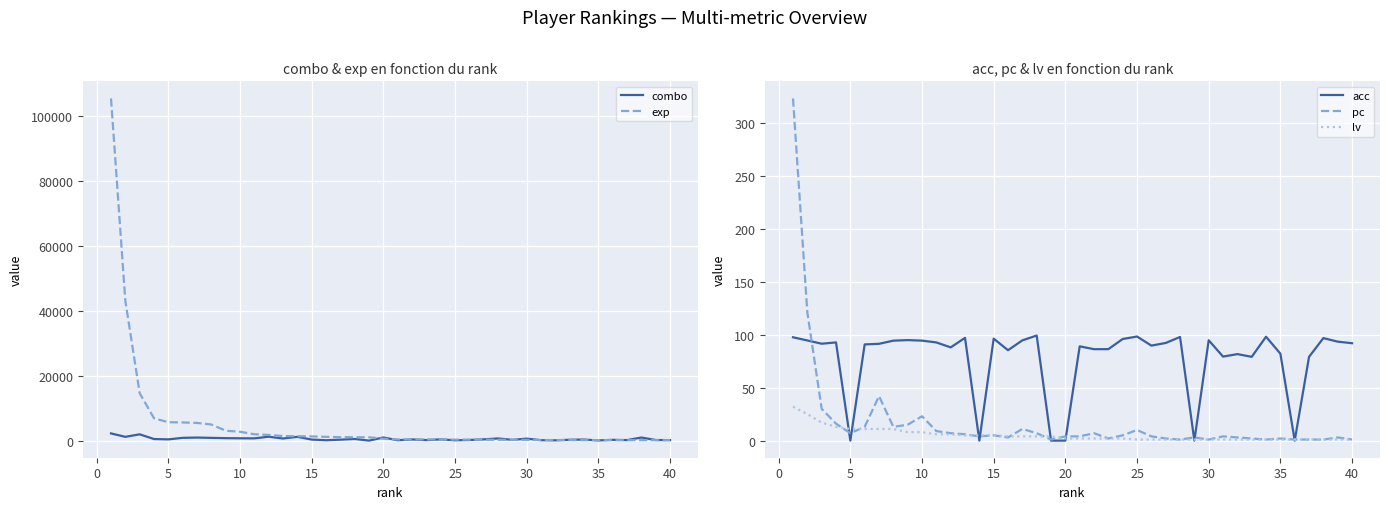

Which series has the largest total across all categories?

exp